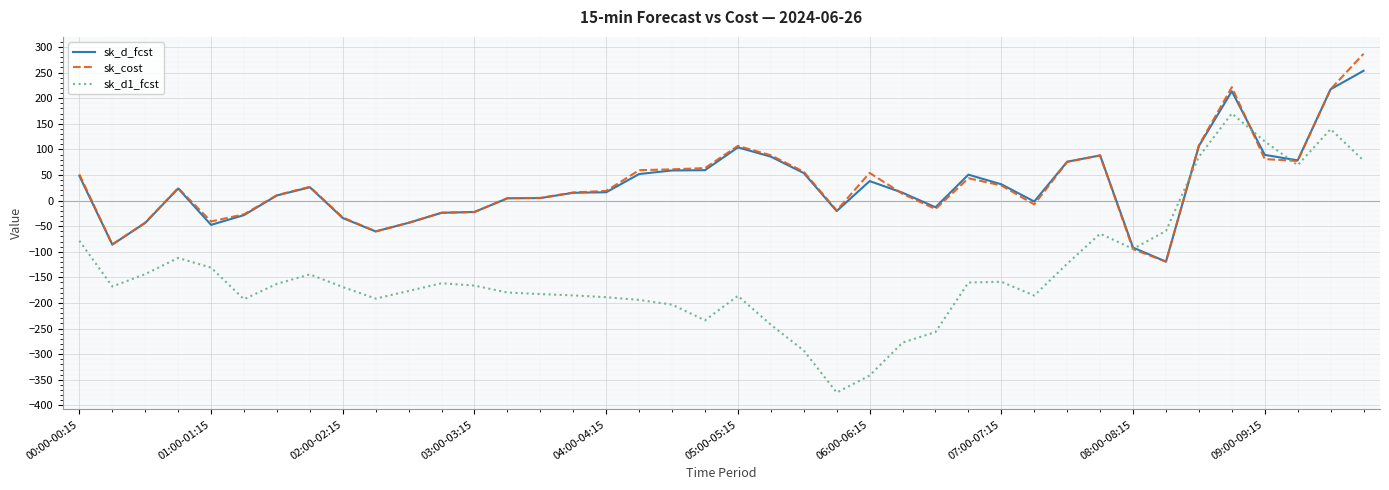

What is the greatest value displayed?

286.7